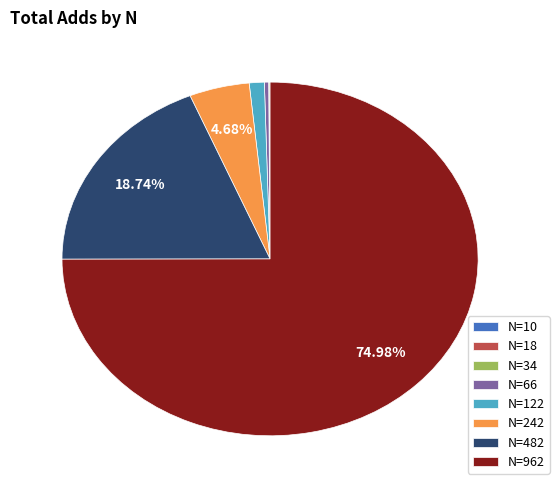

Which category has the biggest portion of the pie?

N=962